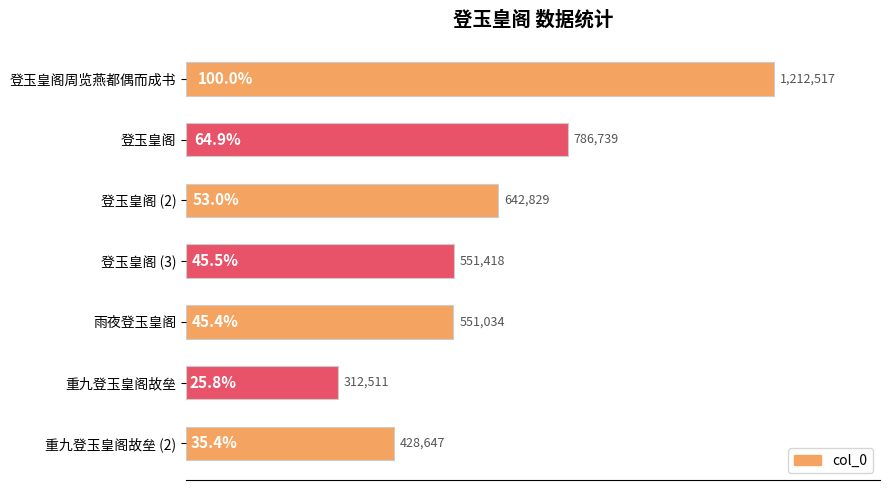

What is the average value?

640814